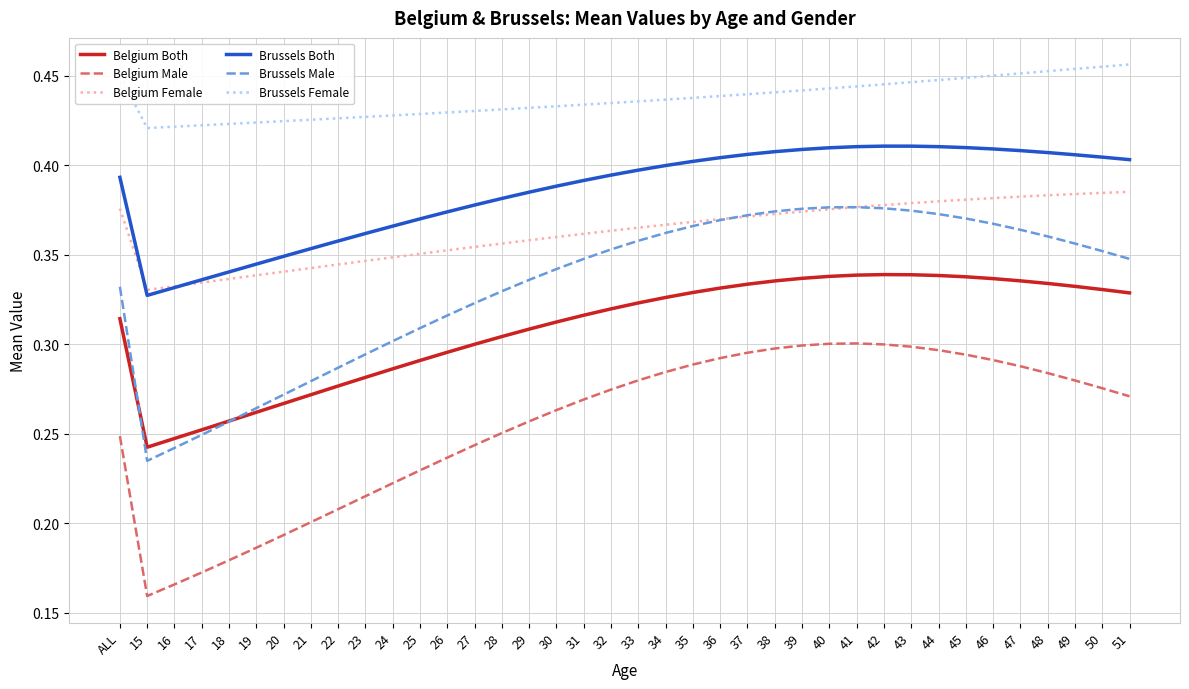

The value of Brussels Female at 18 is 0.4. True or false?

True